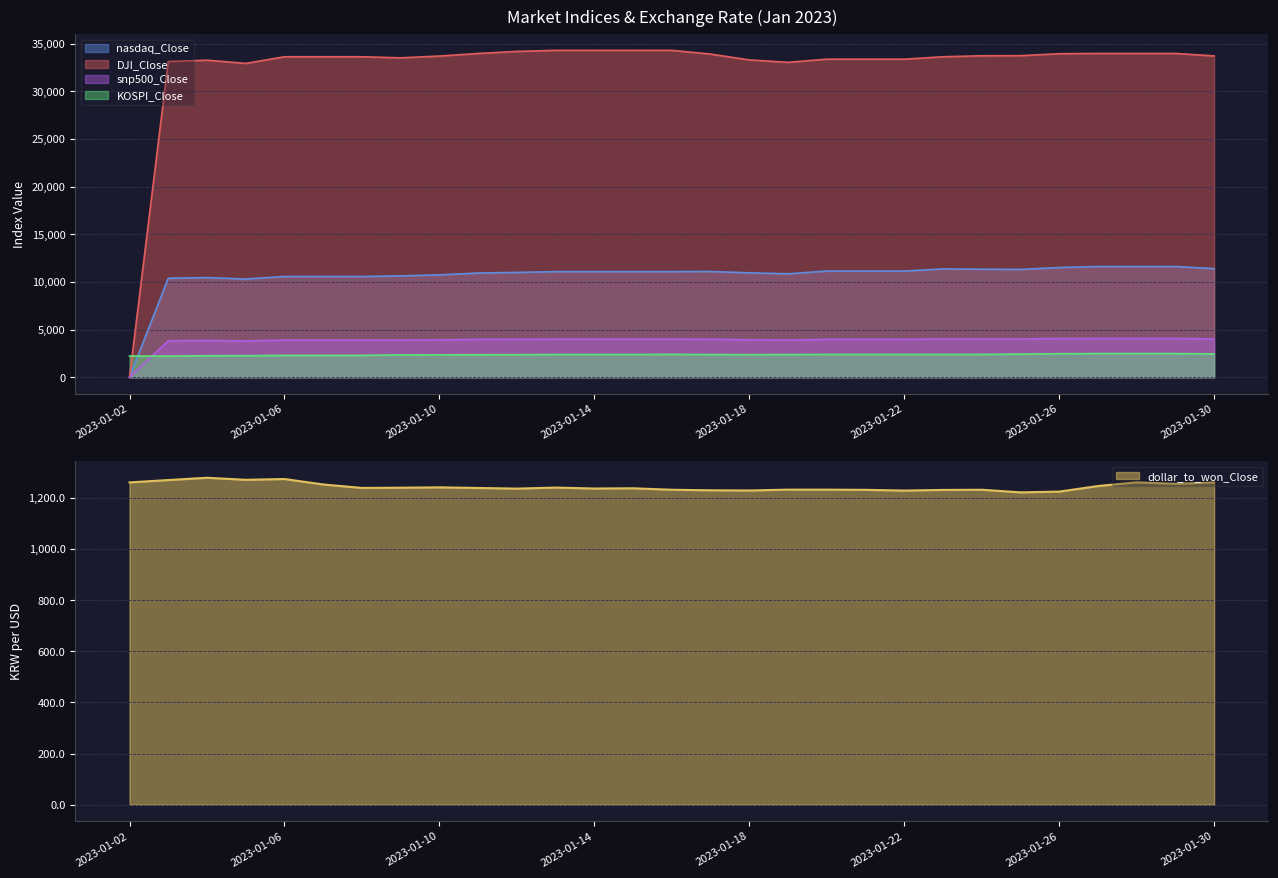

What is the sum of all snp500_Close values?

111010.3